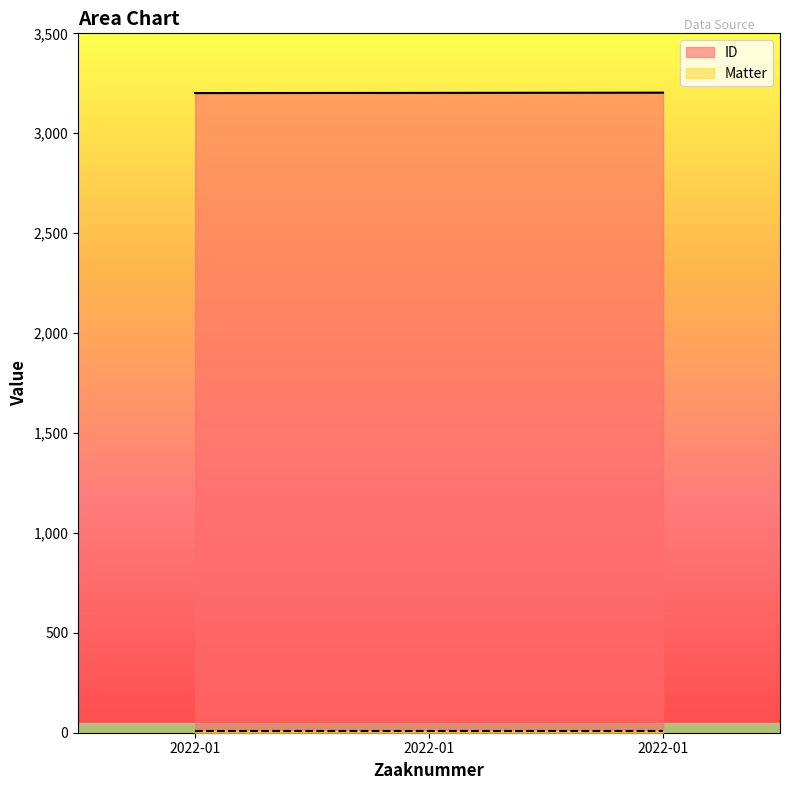

How many values are below 3202?

1